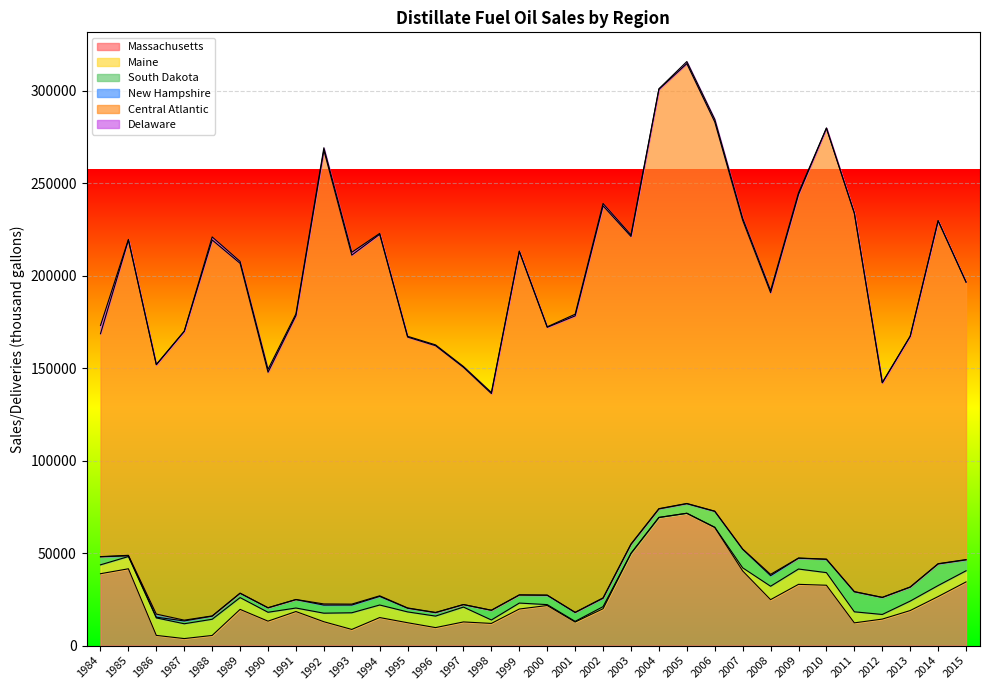

Does the chart display data point markers on the line(s)?

No